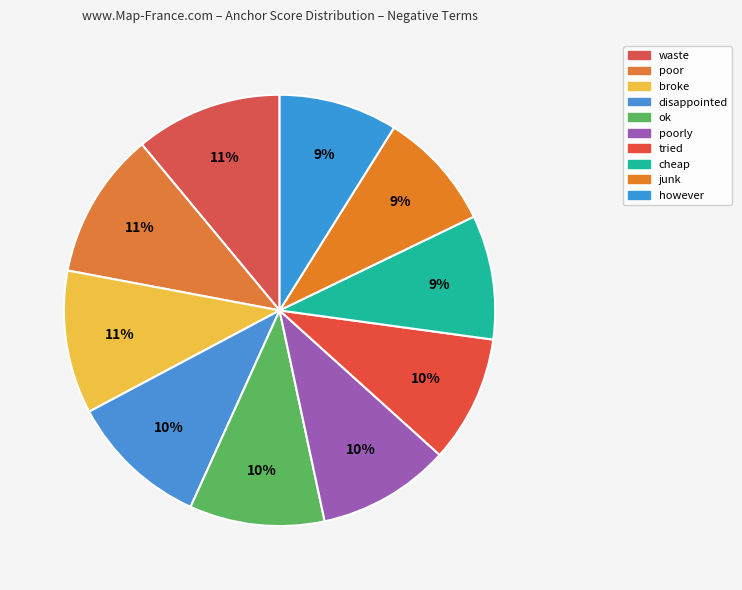

How many slices are in this pie chart?

10